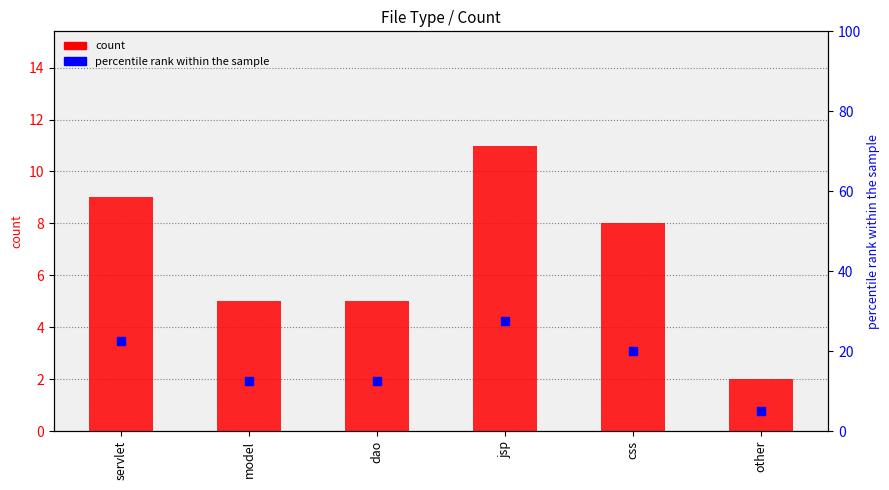

Which series has the largest total across all categories?

percentile rank within the sample